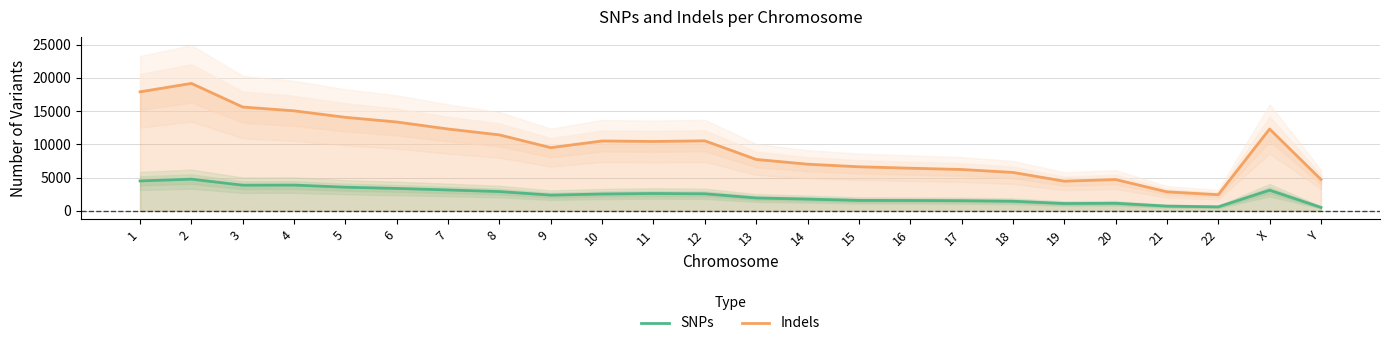

List the series in order of their peak value, lowest first.

SNPs, Indels